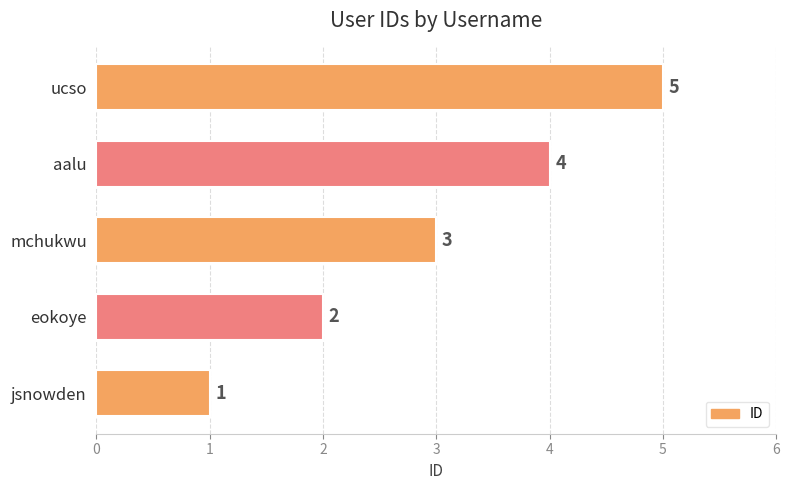

Between jsnowden and eokoye, which is larger?

eokoye